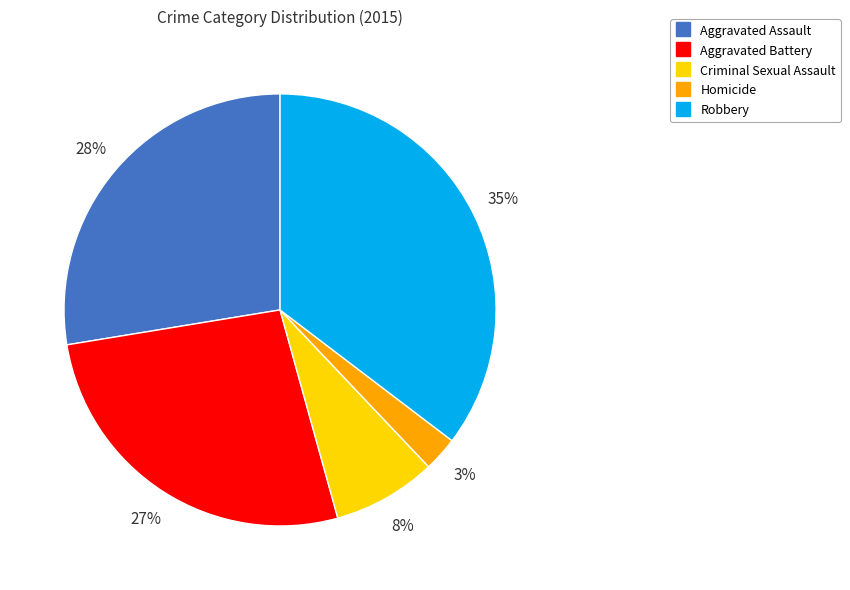

Does any single category account for the majority?

No